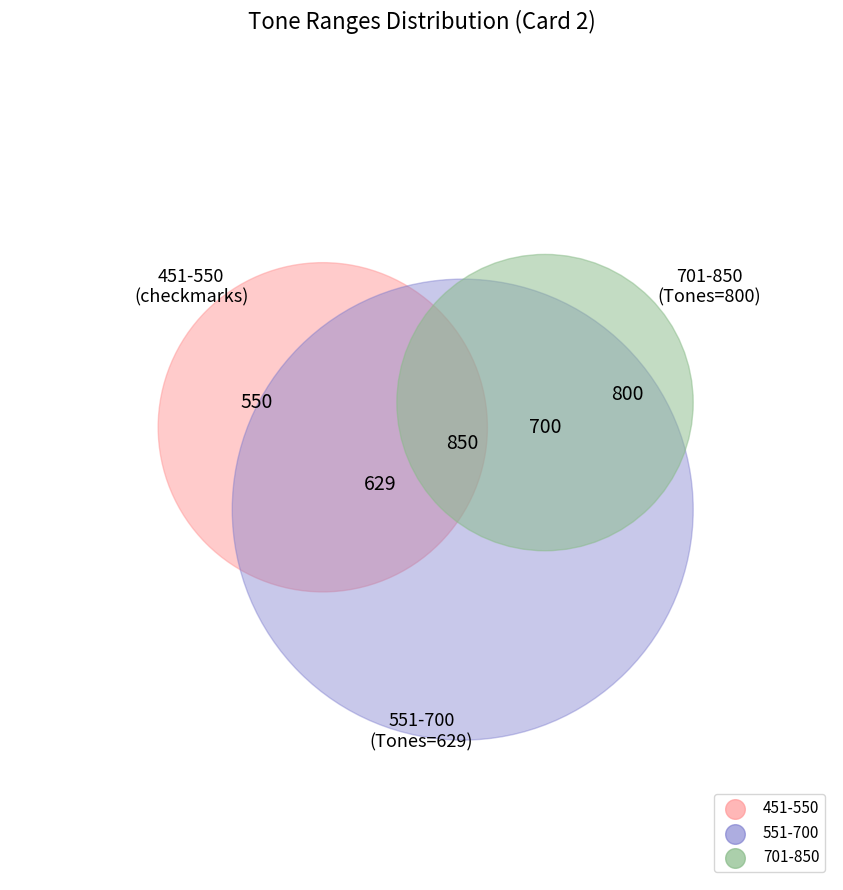

To the nearest percent, what is the average slice percentage?

9%